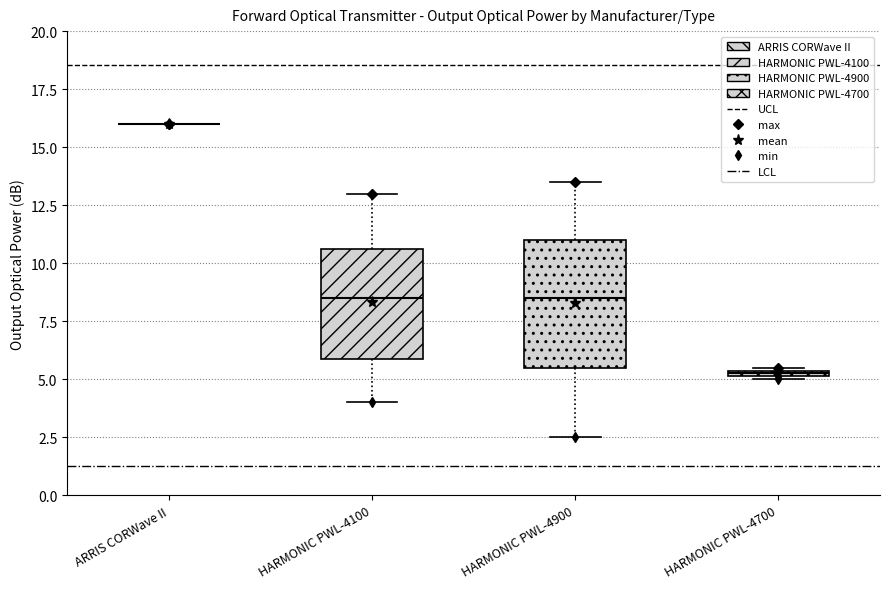

Where does the upper whisker of the box for HARMONIC PWL-4100 end on the y-axis? The values are not printed on the chart, so give them approximately, as read against the axis.

13.0